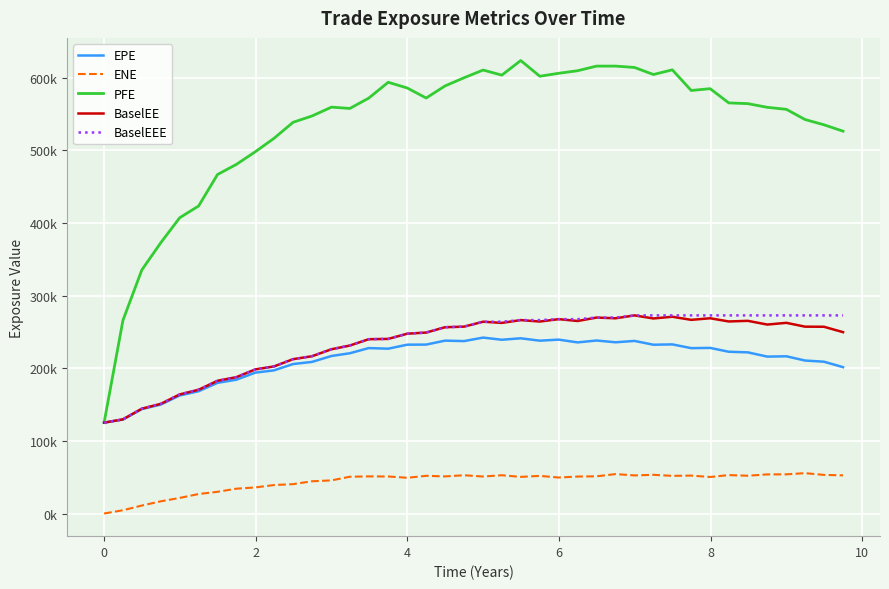

In BaselEE, how many points are higher than both neighbors (excluding endpoints)?

9